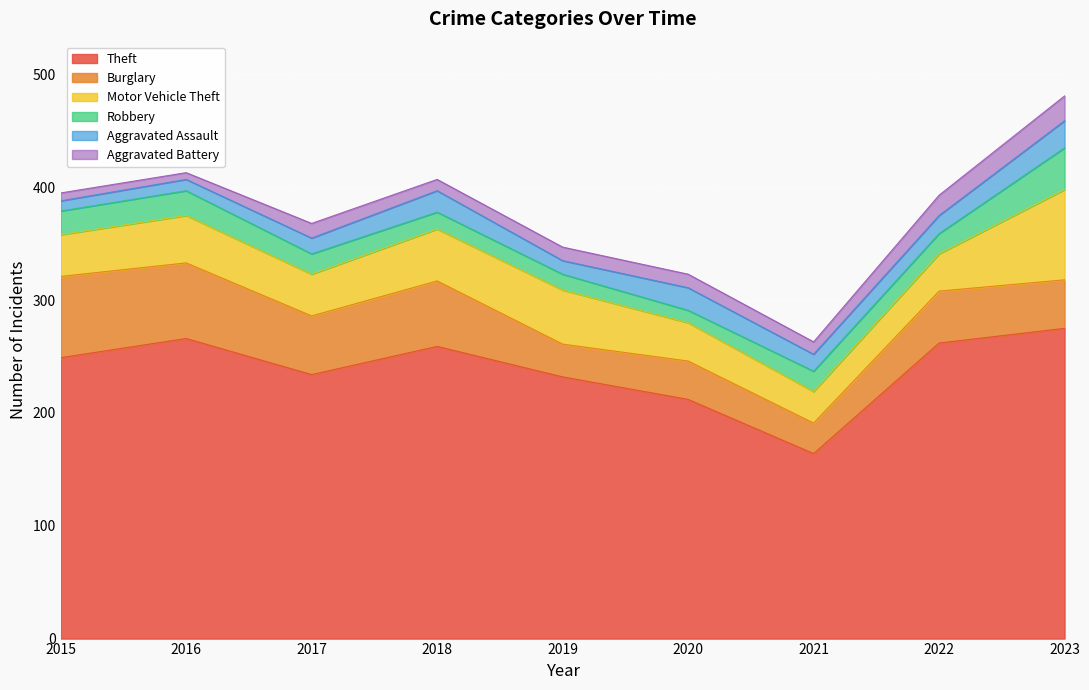

How many values in the Burglary series are below 46?

4